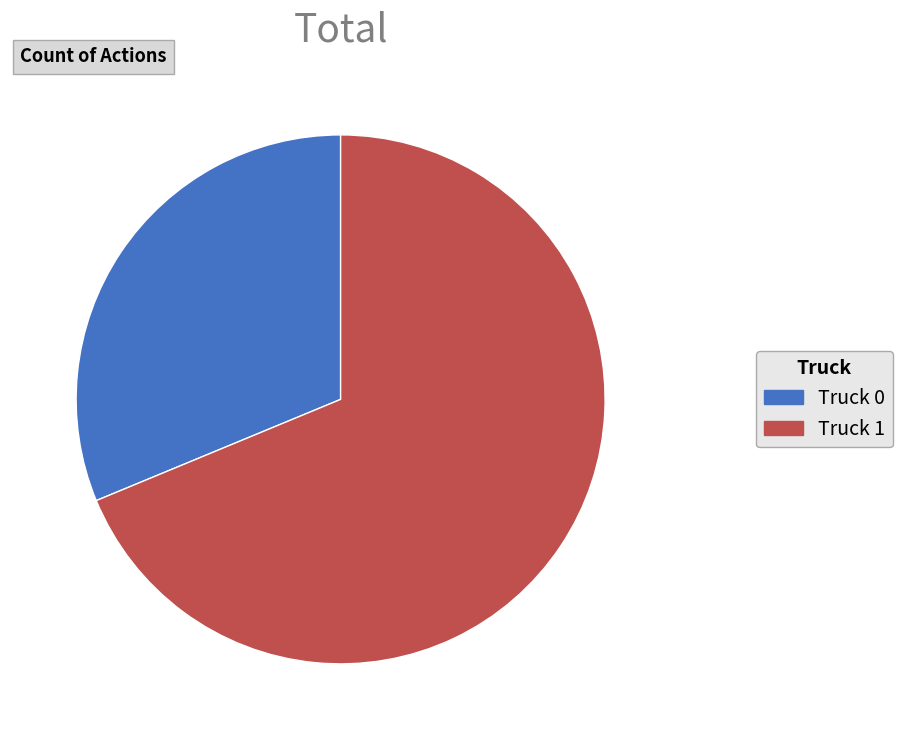

Count the number of slices in the pie.

2